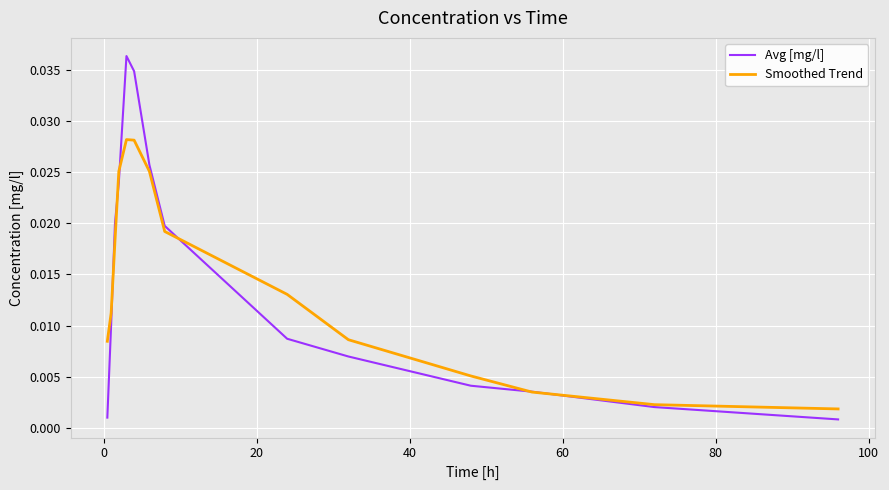

Rank the series by their maximum value, from highest to lowest.

Avg [mg/l], Smoothed Trend